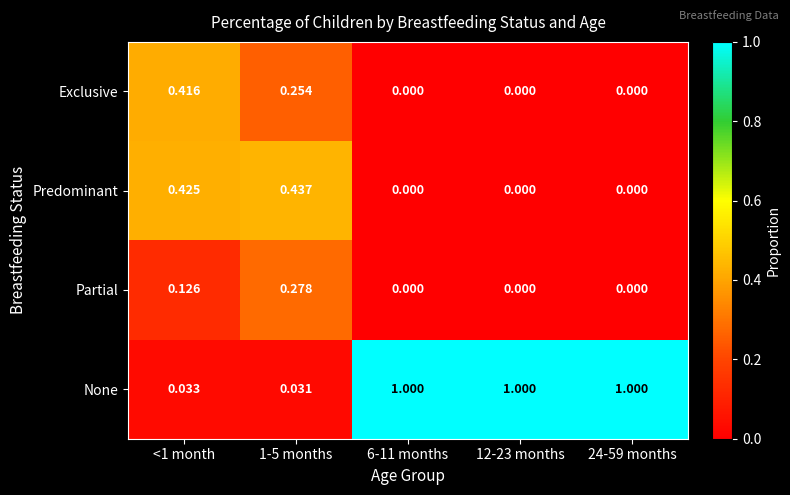

List the series in order of their peak value, lowest first.

Partial, Exclusive, Predominant, None